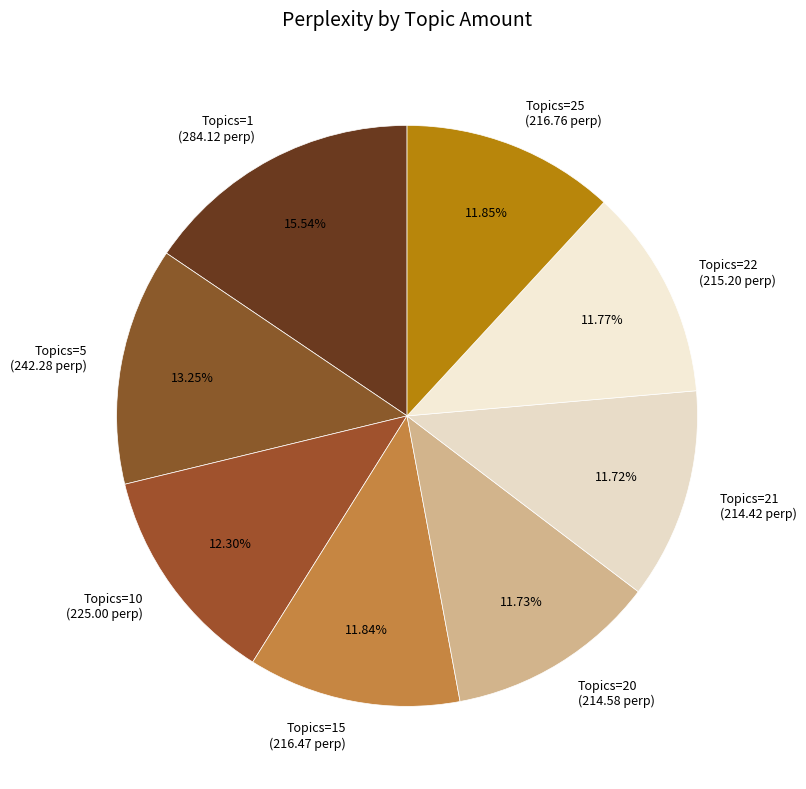

Which has a higher value, Topics=10 (225.00 perp) or Topics=21 (214.42 perp)?

Topics=10 (225.00 perp)